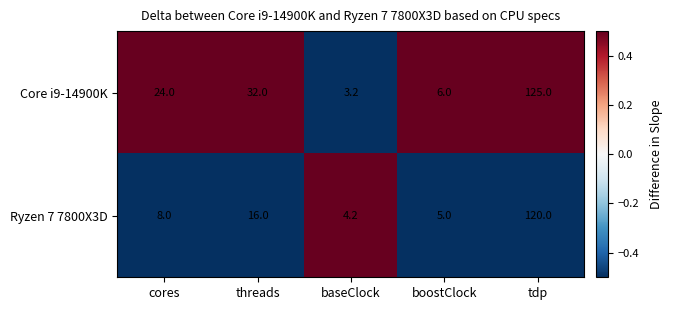

How many distinct data groups are displayed?

2